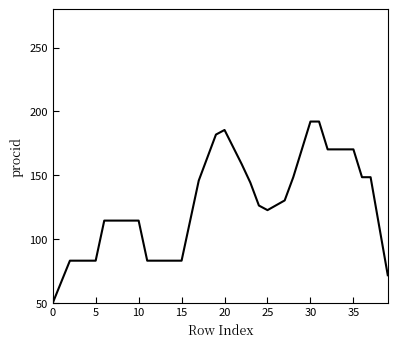

What is the greatest value displayed?

192.0